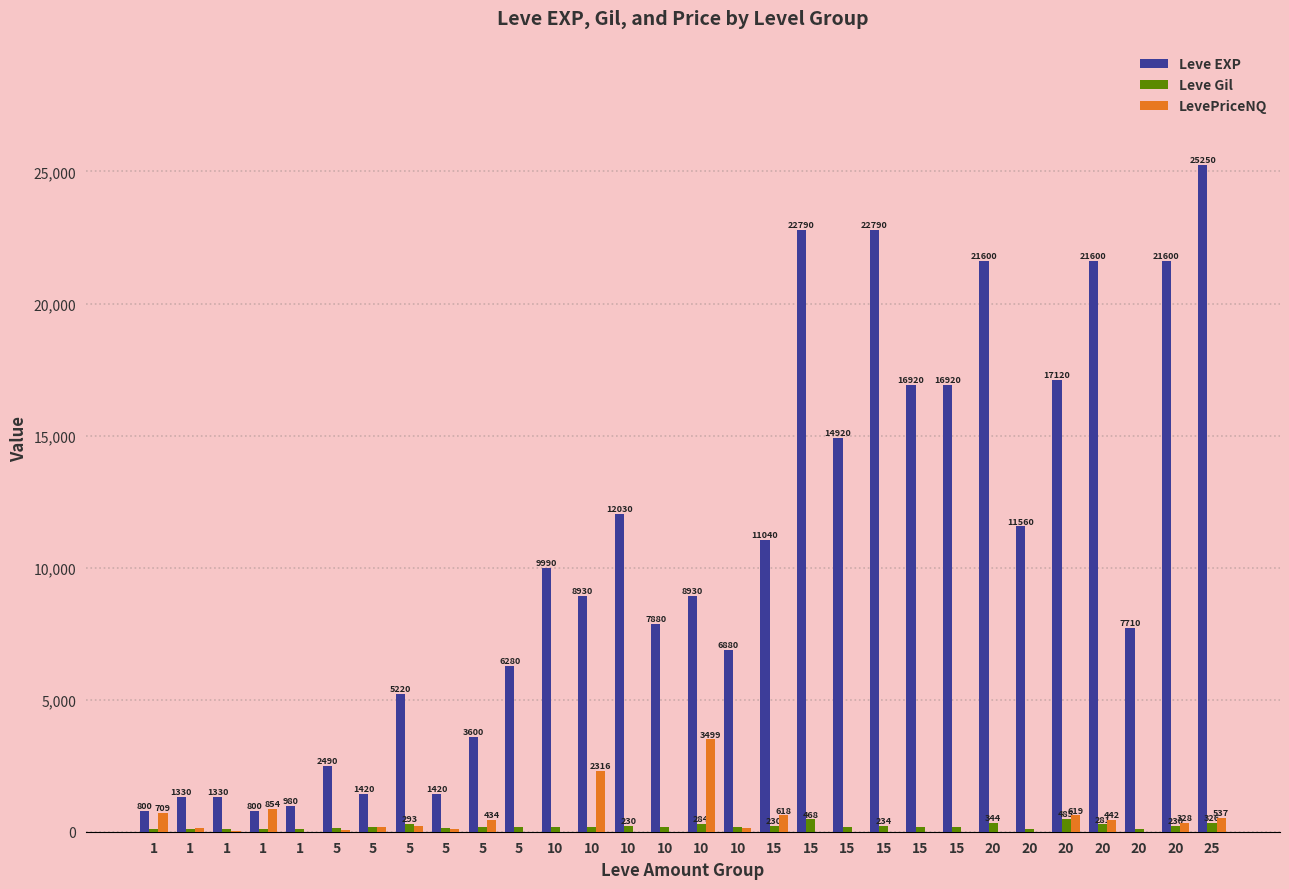

At how many categories does at least one series exceed 4375?

21